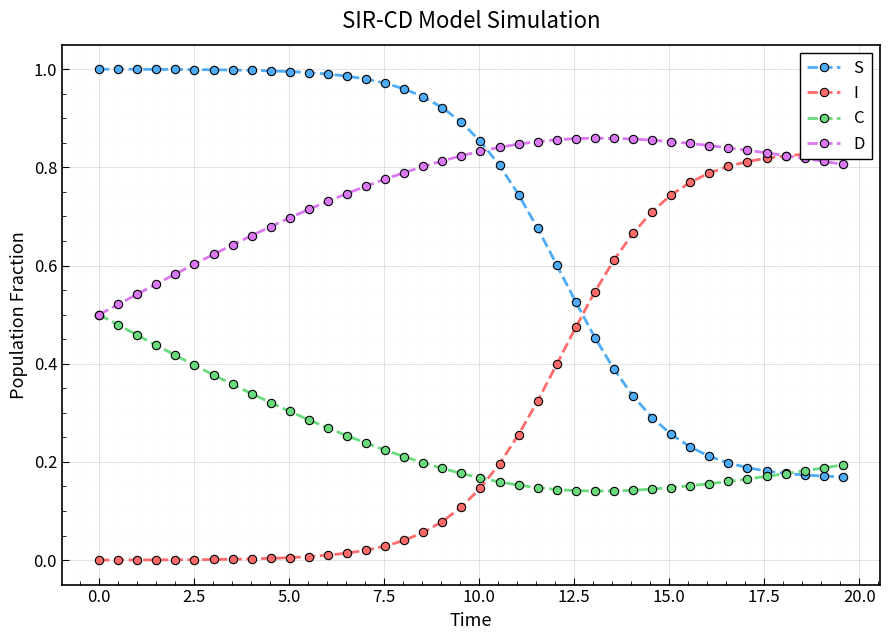

After their last crossing, which series has the higher values: D or S?

D